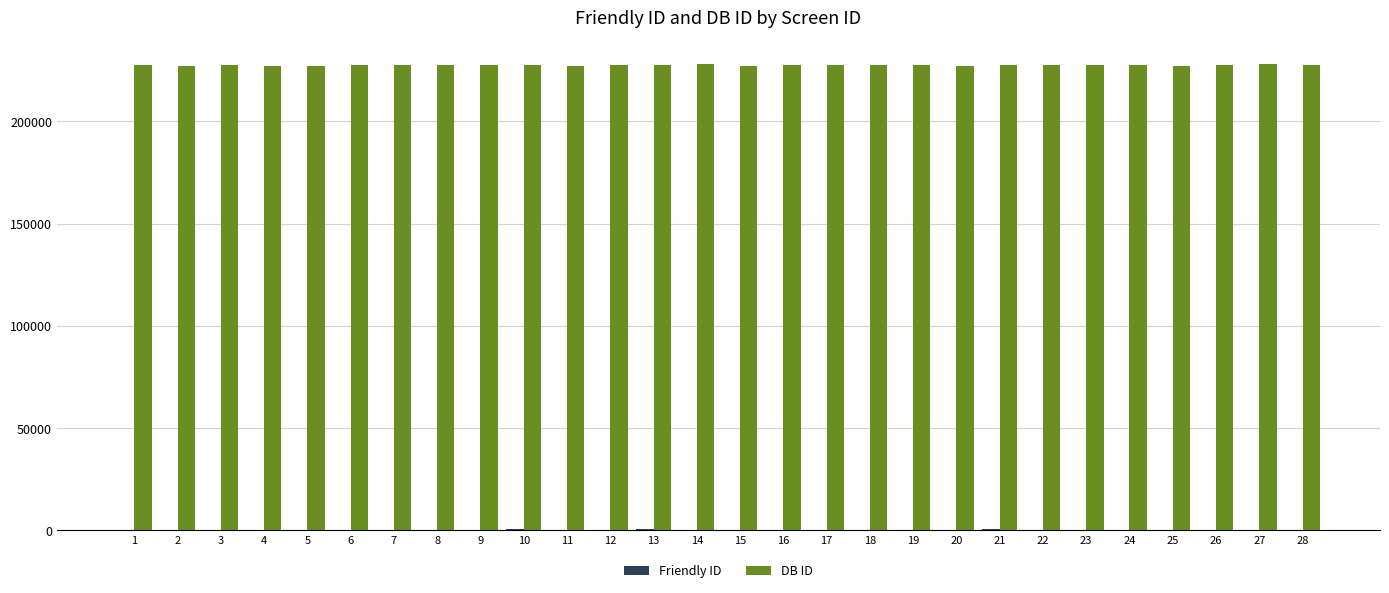

Is it true that DB ID equals 227342 at 11?

True